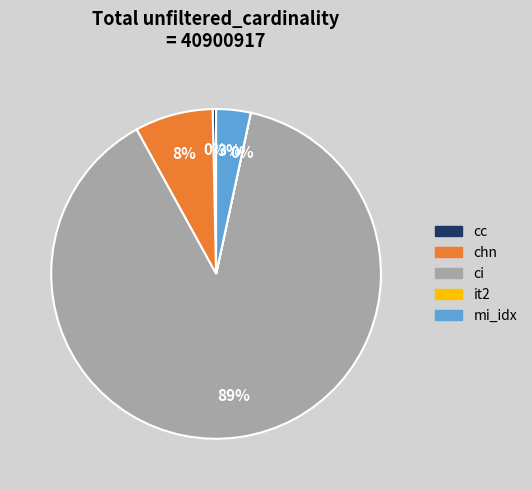

What percentage is the ci slice, to the nearest percent?

89%